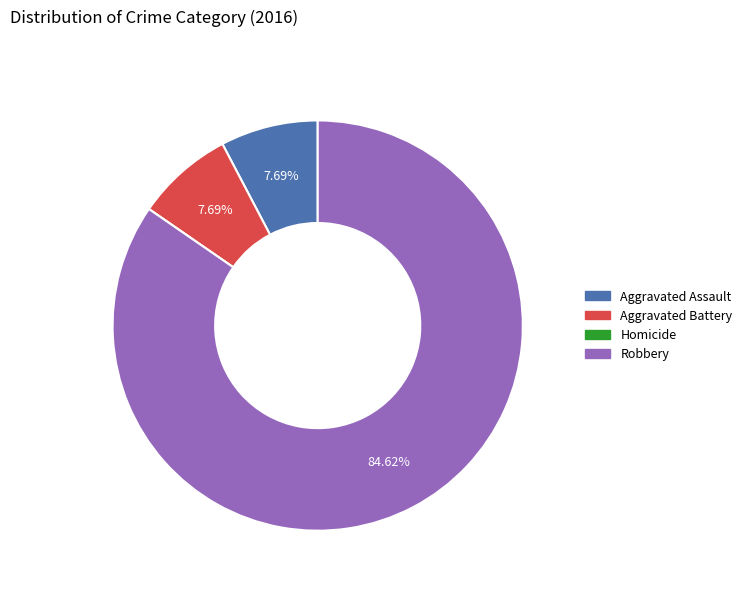

To the nearest percent, what percentage of the pie is Aggravated Battery?

8%